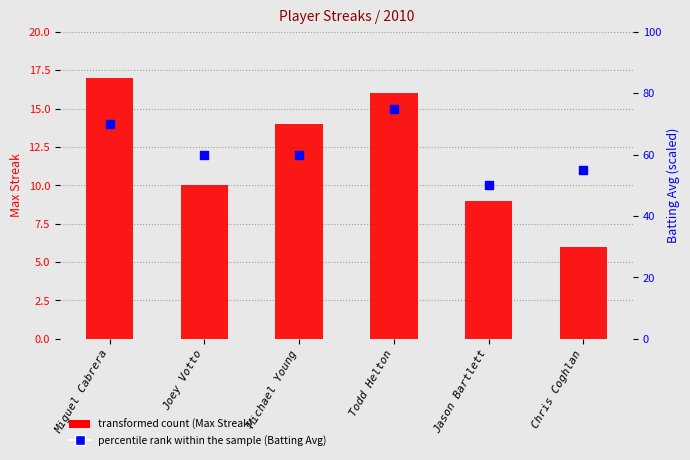

Which series reaches the maximum Y coordinate?

Batting Avg (percentile)